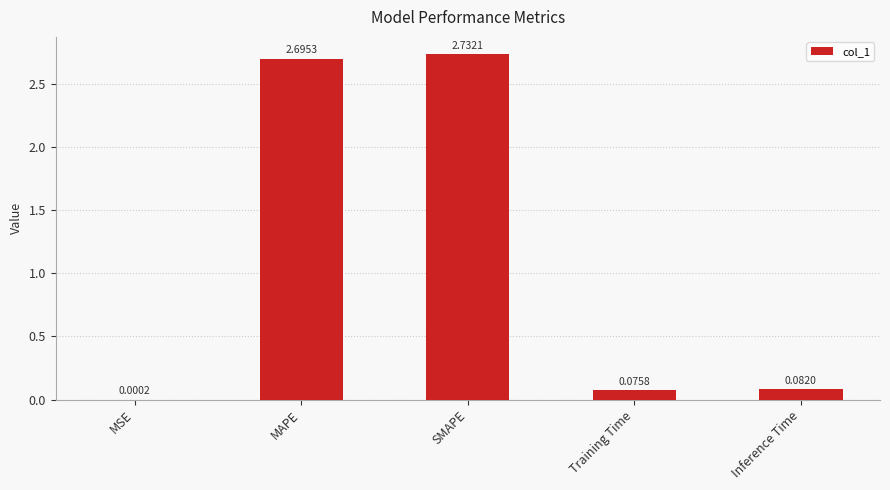

What is the change in value from MSE to MAPE?

+2.7